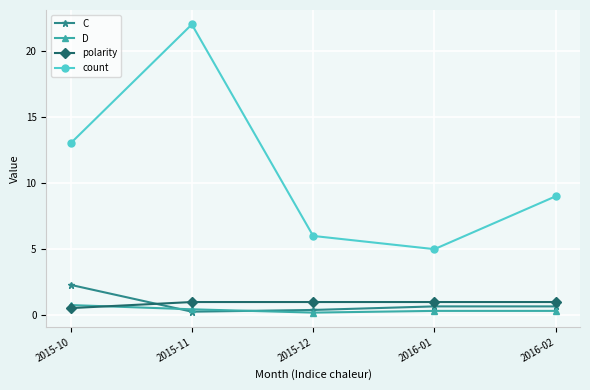

What is the difference between the maximum and minimum values in the polarity series?

0.5